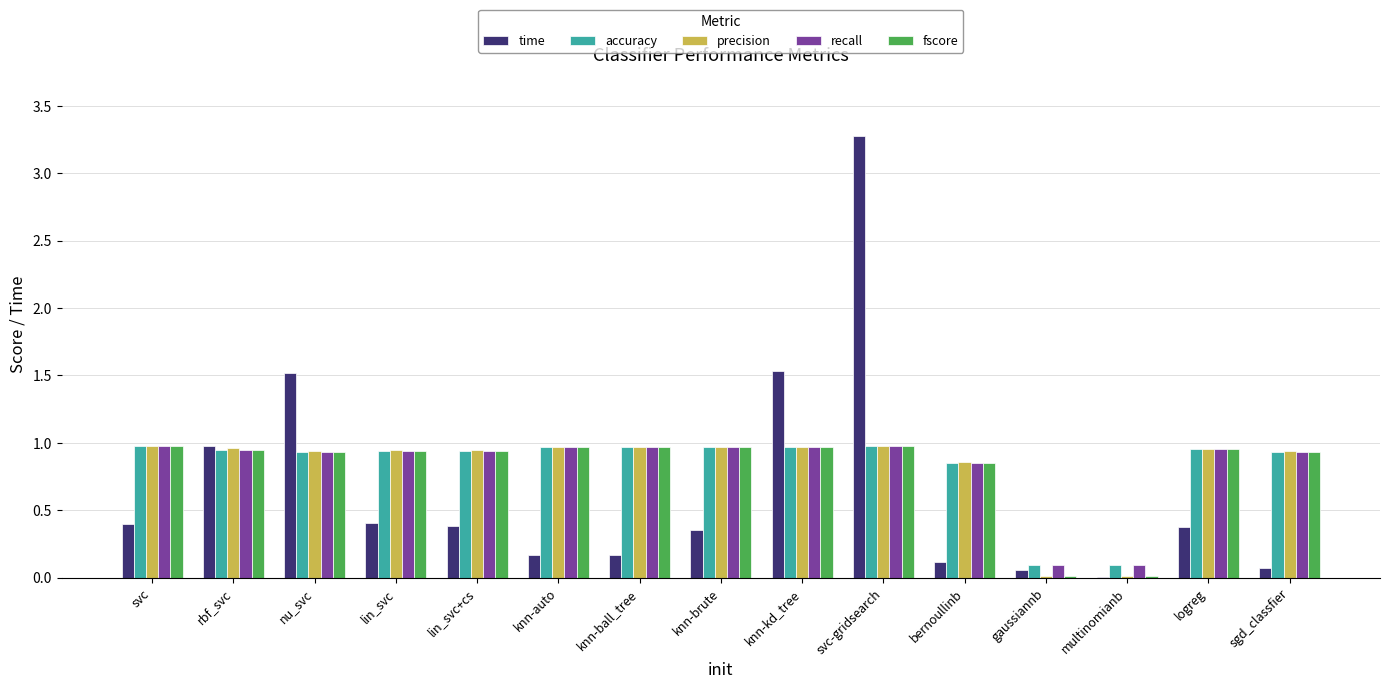

At which label does time reach its peak?

svc-gridsearch